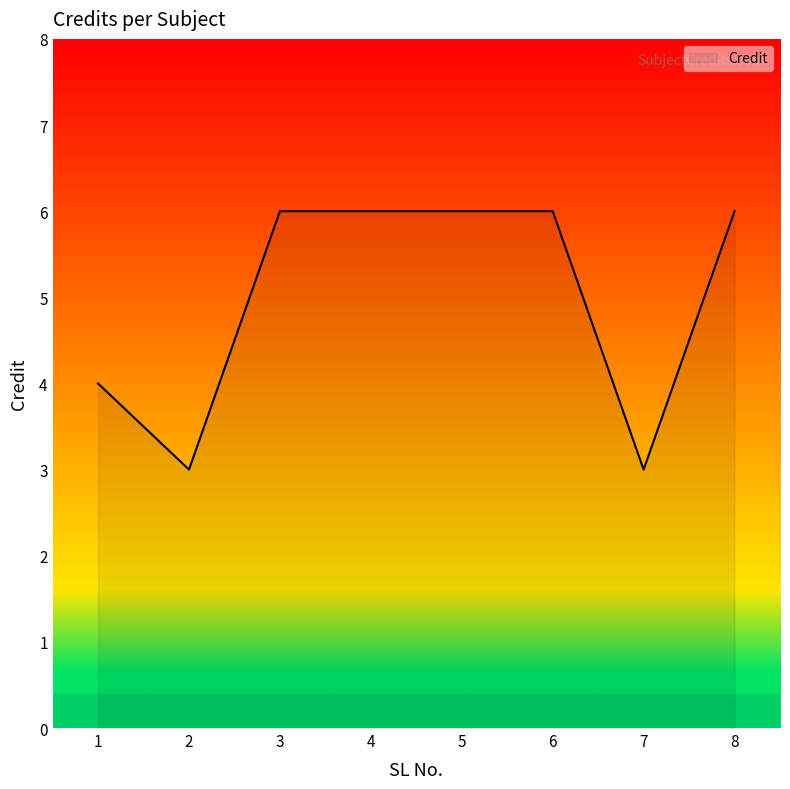

What is the sum of all values?

40